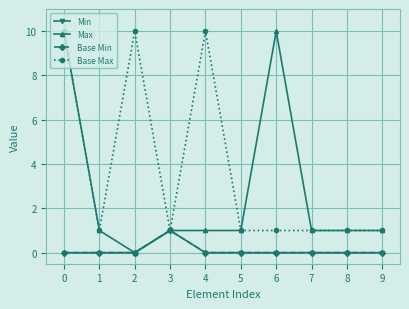

Does the chart have visible grid lines?

Yes